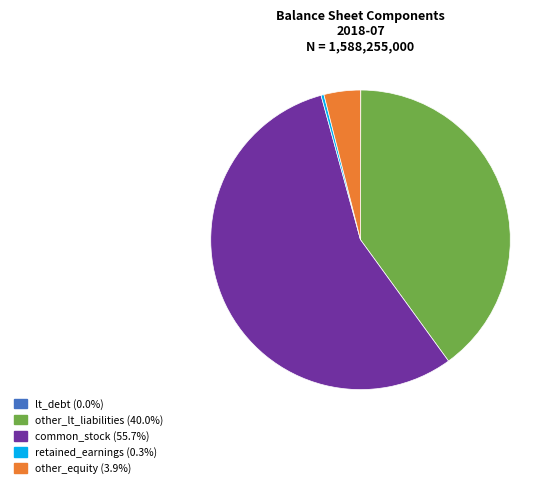

Which slice is the largest?

common_stock